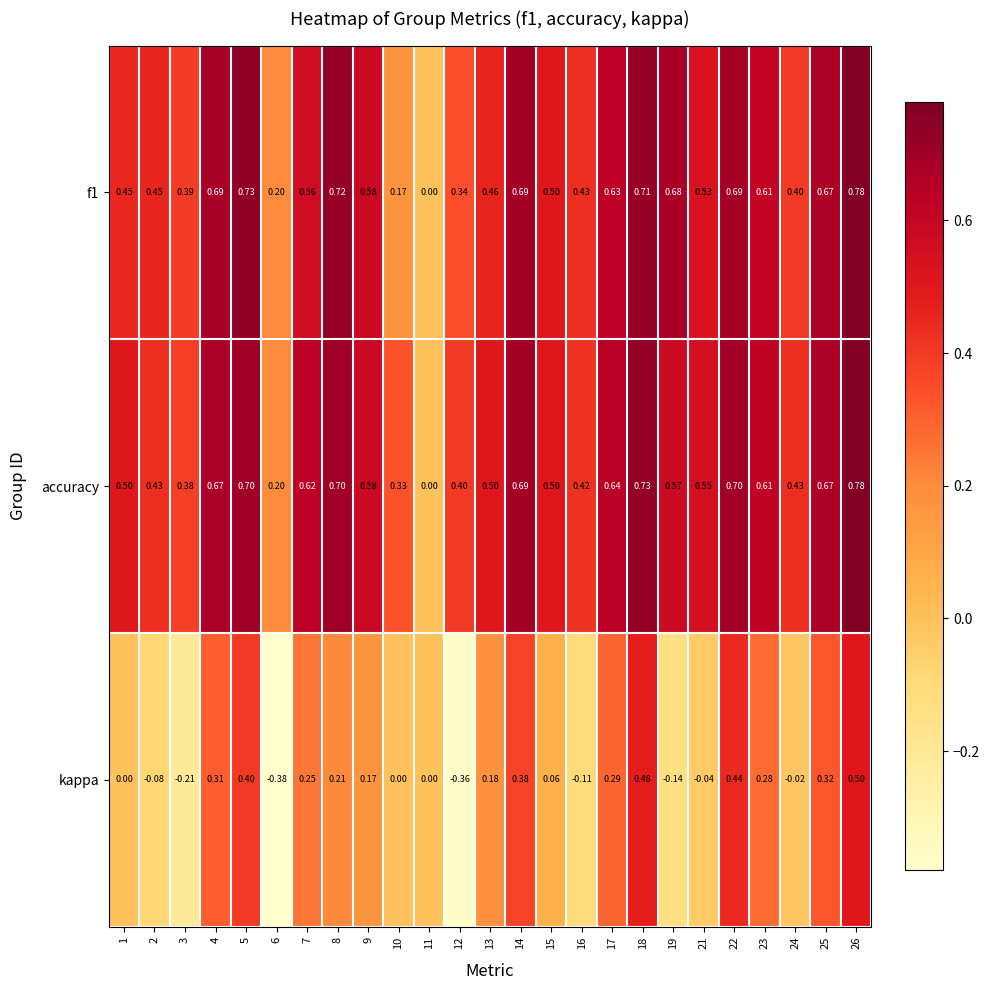

Between 2 and 15, which series saw the biggest shift?

kappa